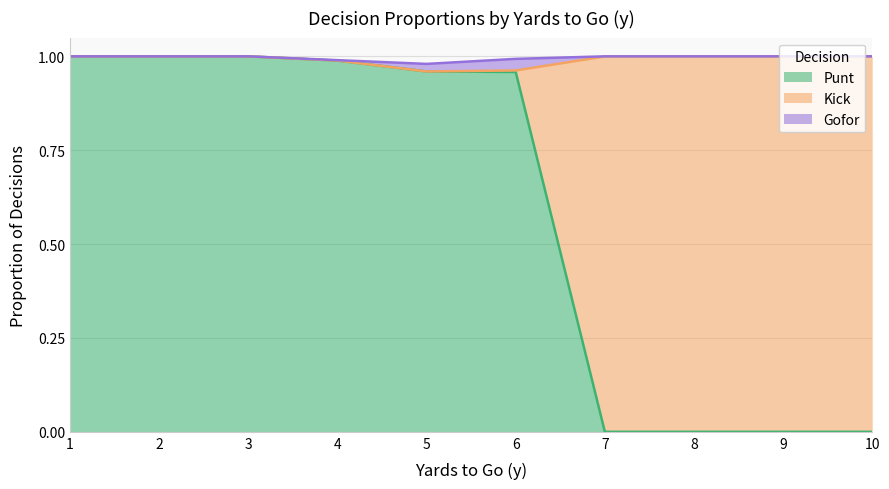

How many series are shown in this chart?

3